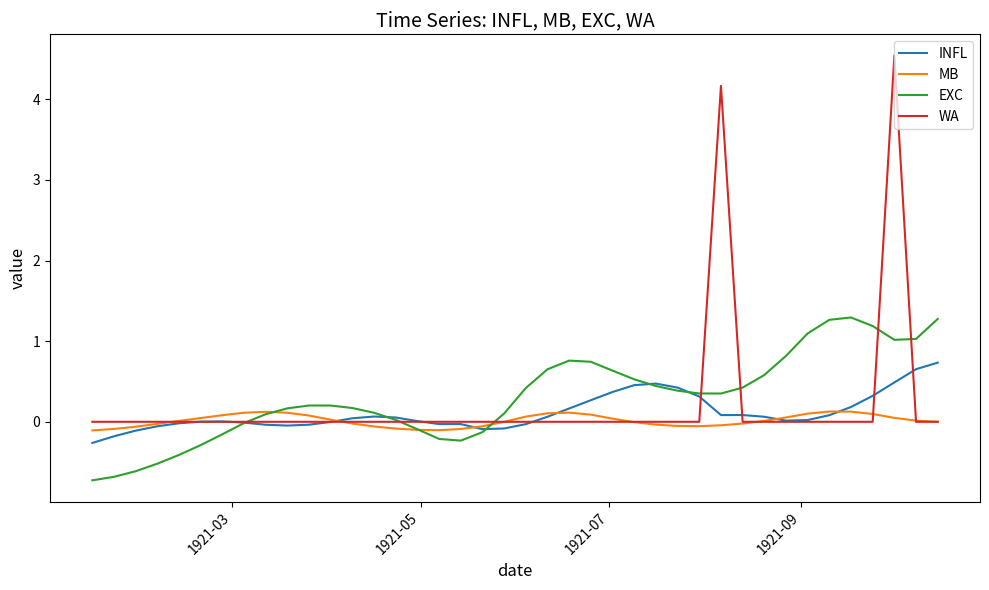

What is the minimum value shown in the chart?

-0.7